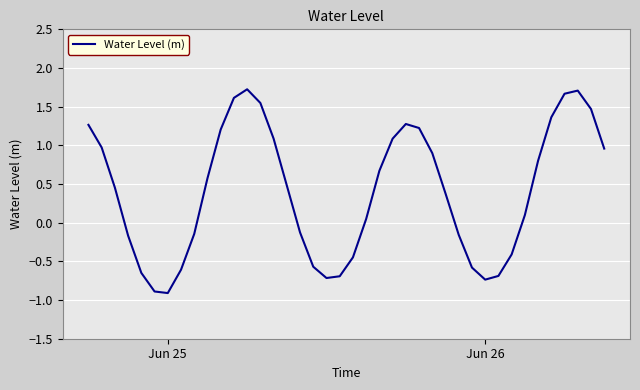

What is the difference between the maximum and minimum values?

2.6